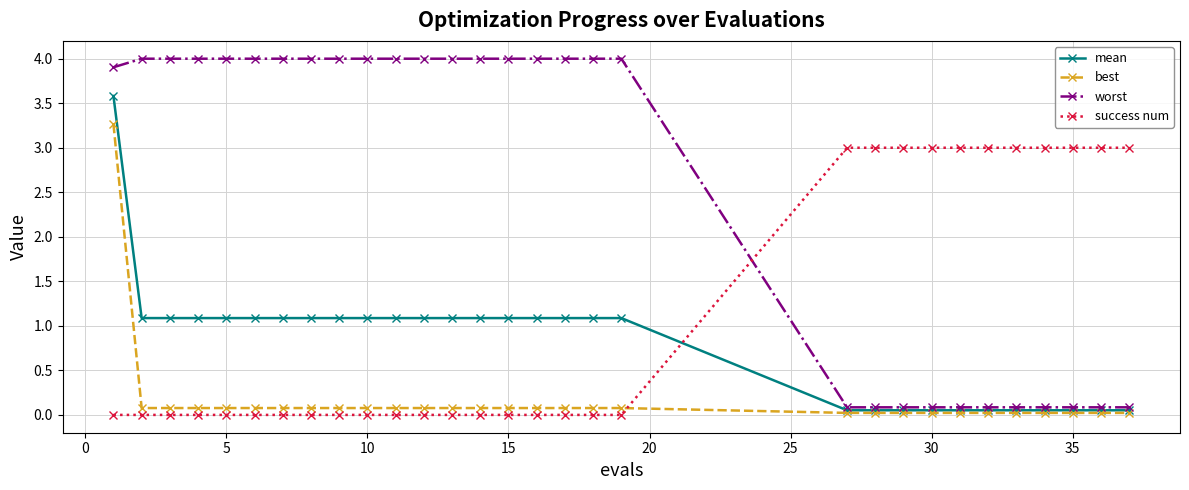

Does the chart have visible grid lines?

Yes